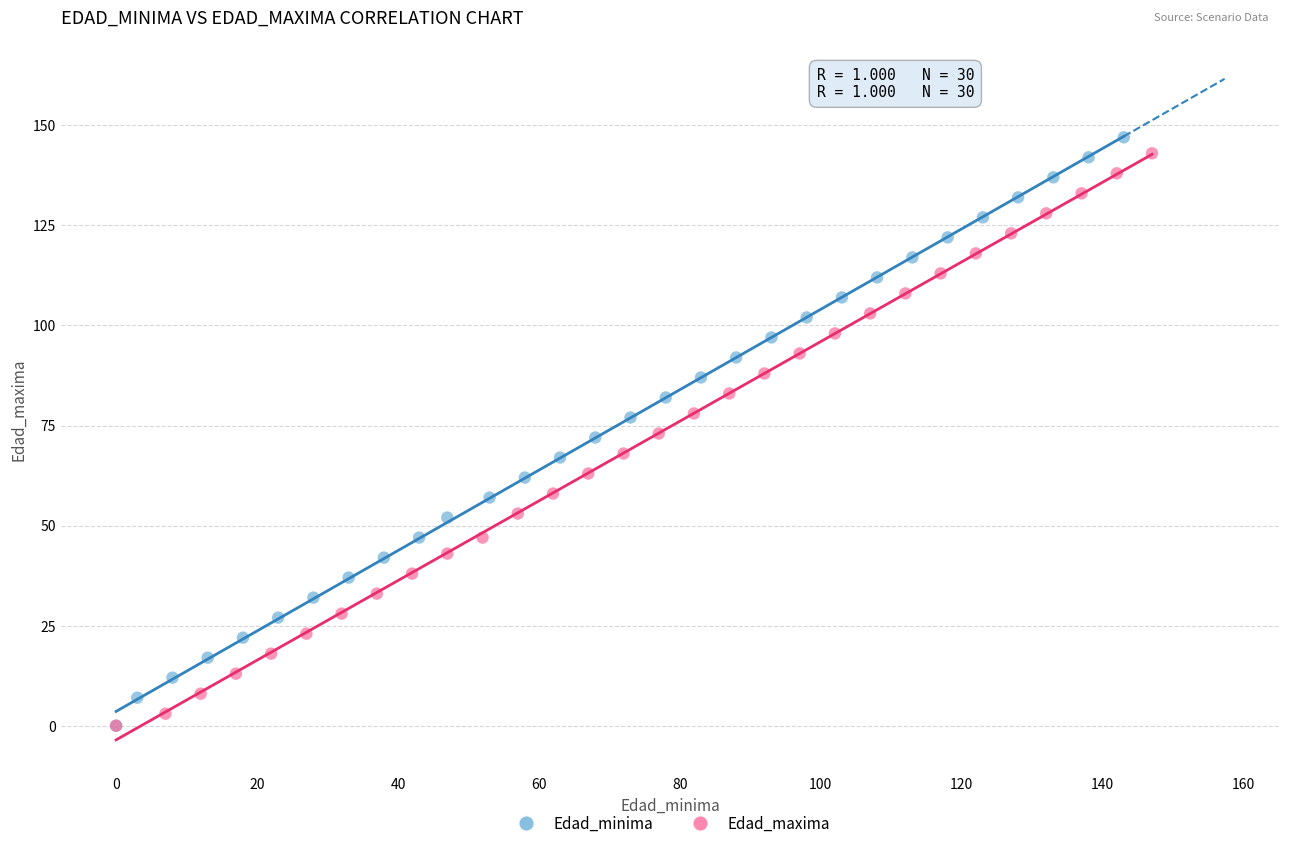

What are all the series names shown in the legend?

Edad_minima, Edad_maxima